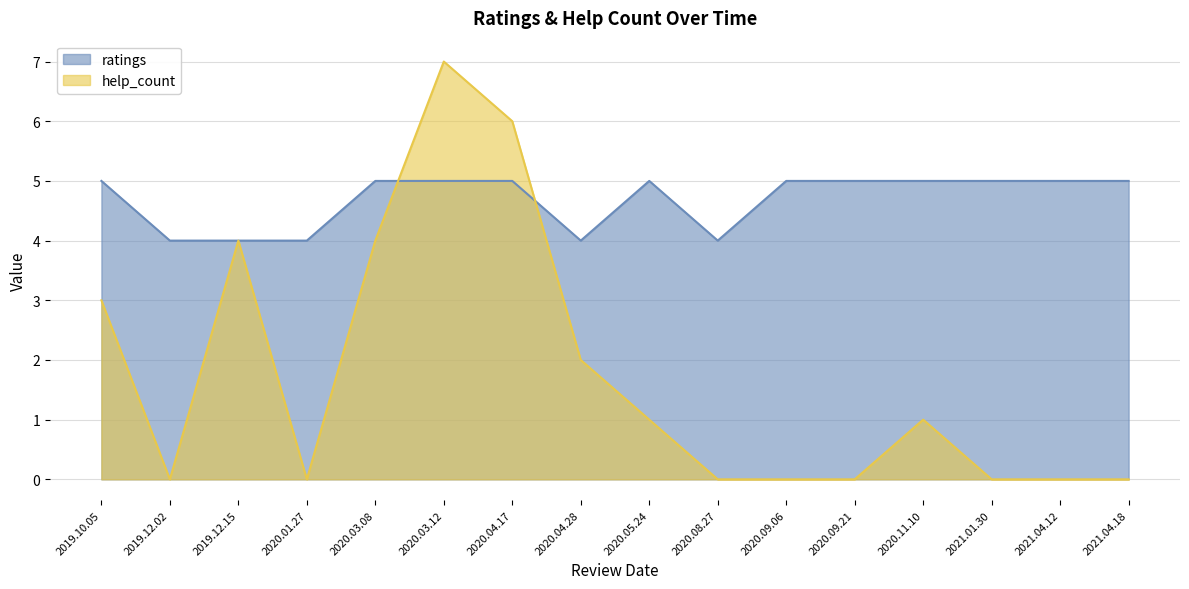

How many times do ratings and help_count cross each other?

2